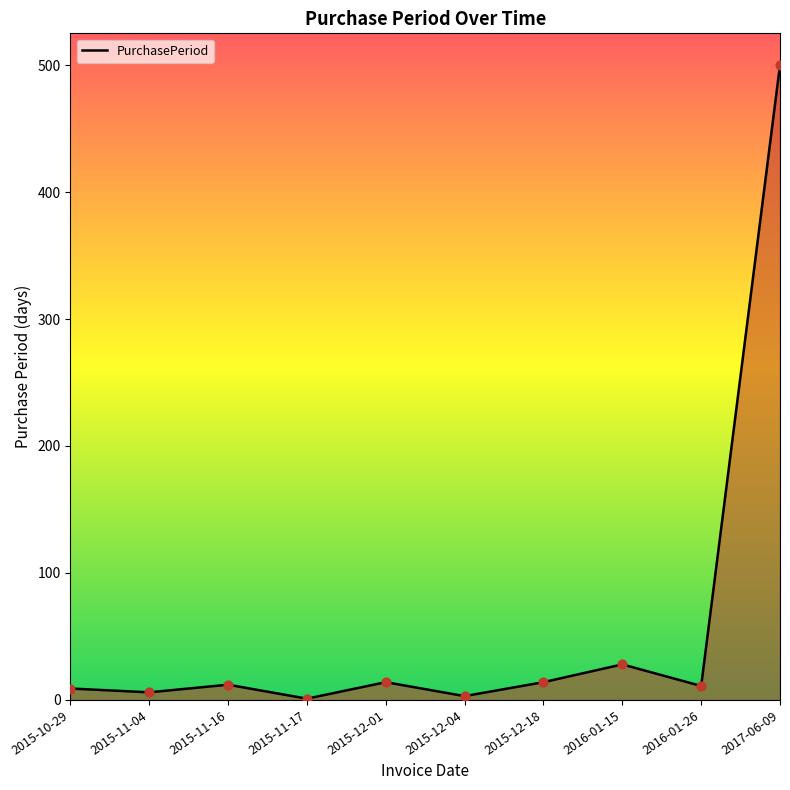

Between 2015-11-17 and 2015-10-29, which is larger?

2015-10-29